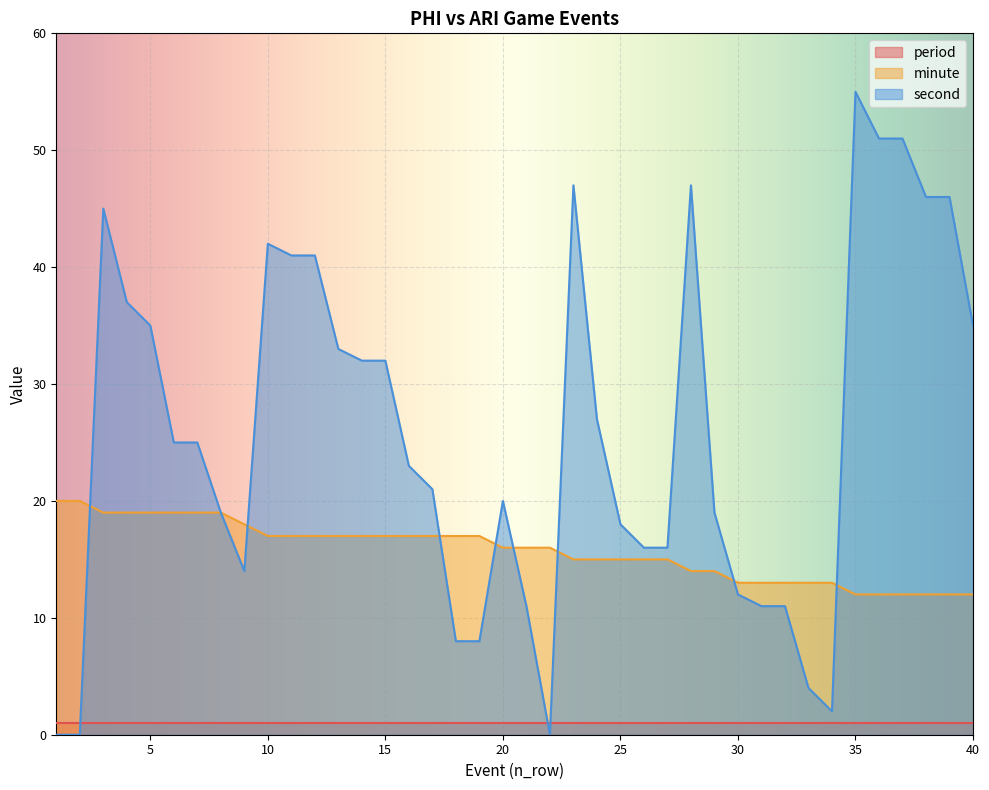

True or false: second and minute cross at least once.

True